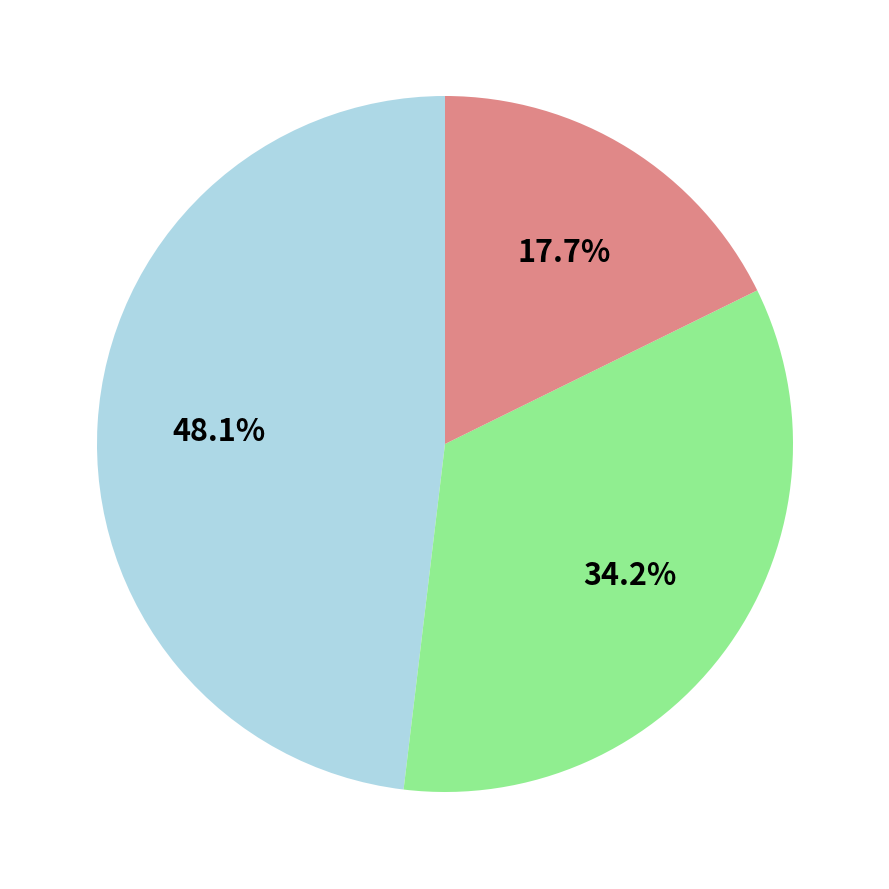

Count the number of slices in the pie.

3